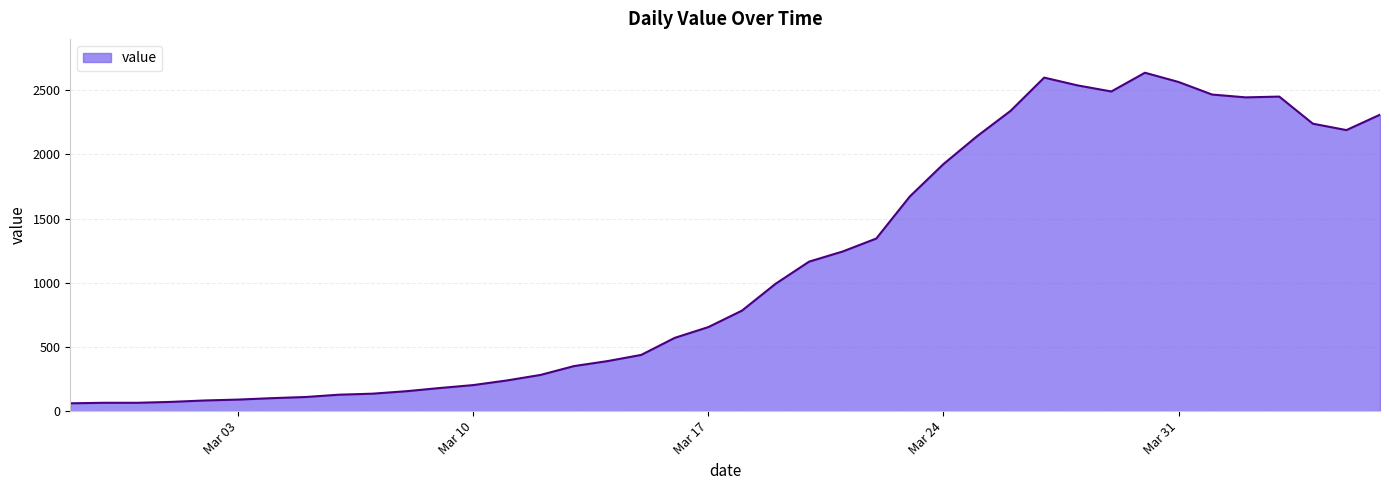

What is the difference between the second highest and second lowest values?

2534